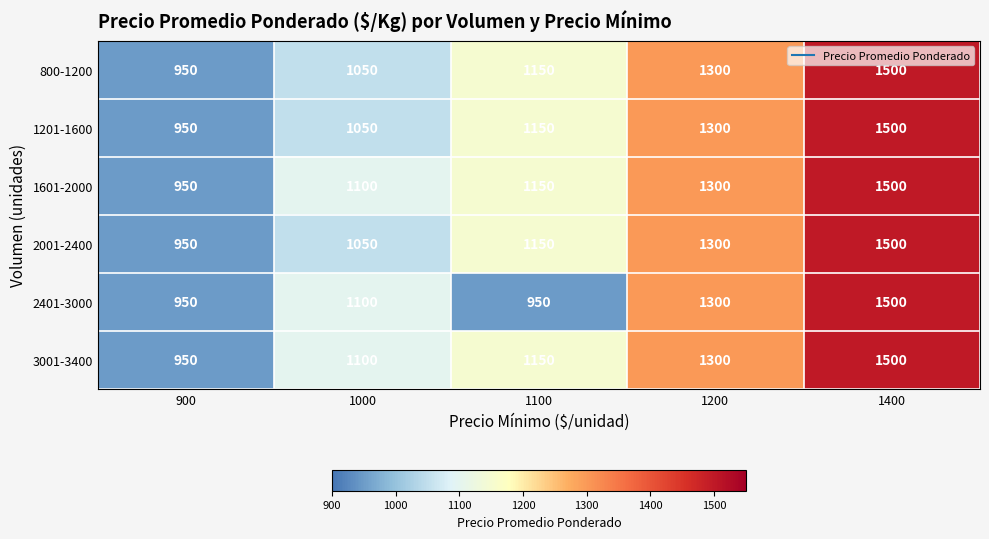

What is the difference between the maximum and second lowest values in the 800-1200 series?

450